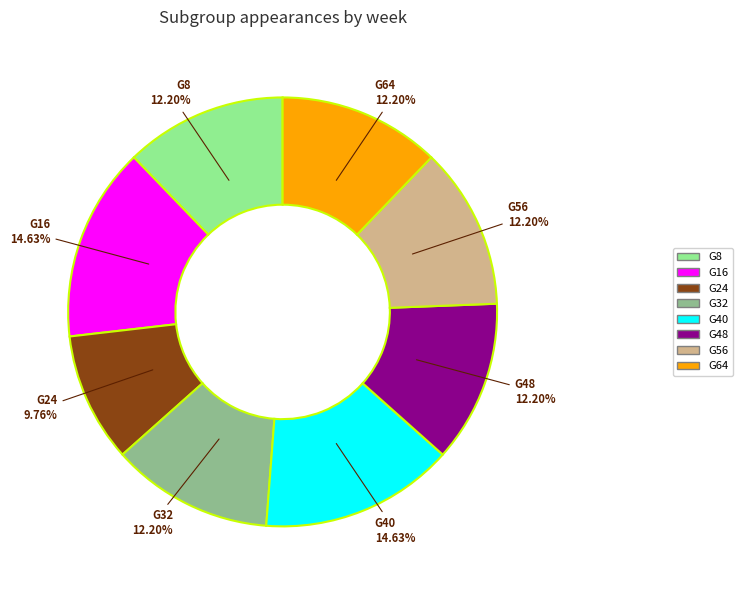

To the nearest percent, what is the difference between the G40 and G48 slice percentages?

2%